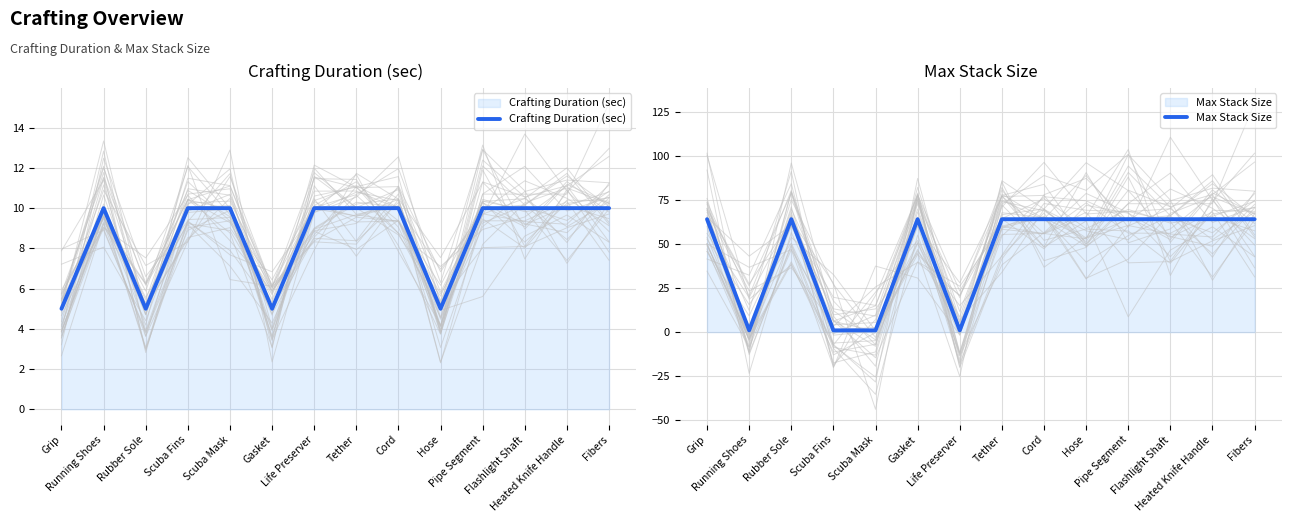

What is the total value across all series at Rubber Sole?

69